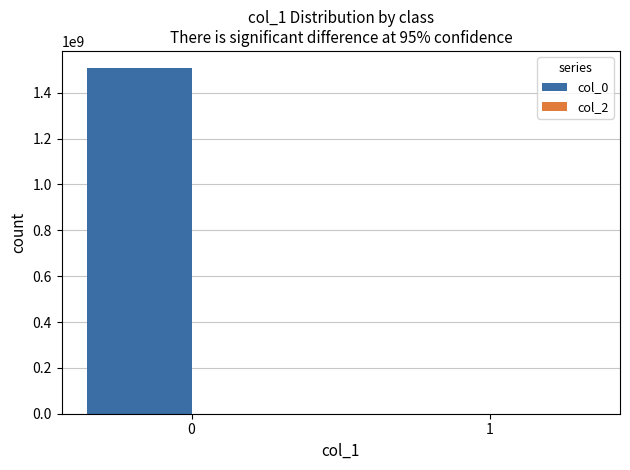

What is the change in value from 0 to 1?

-1507218510